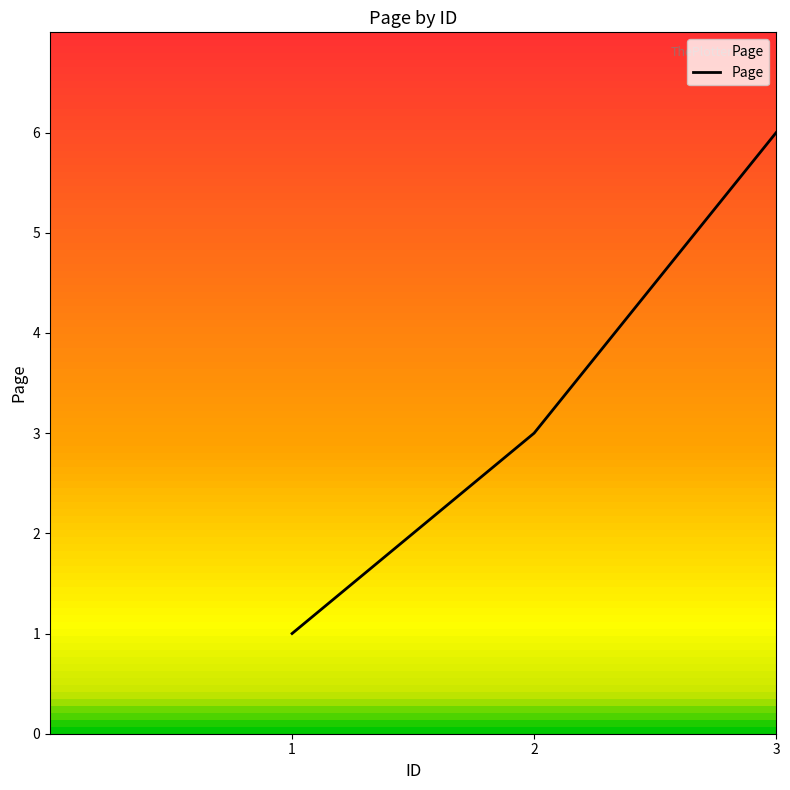

Count the number of data series in this chart.

1